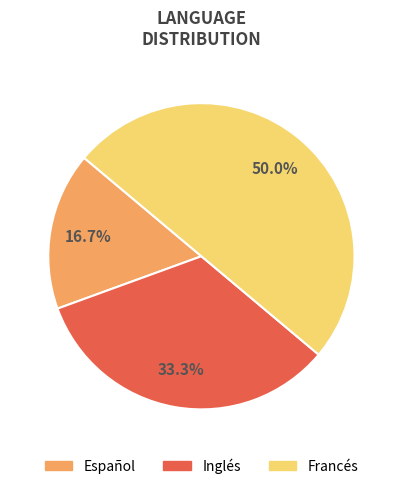

Which category has the biggest portion of the pie?

Francés